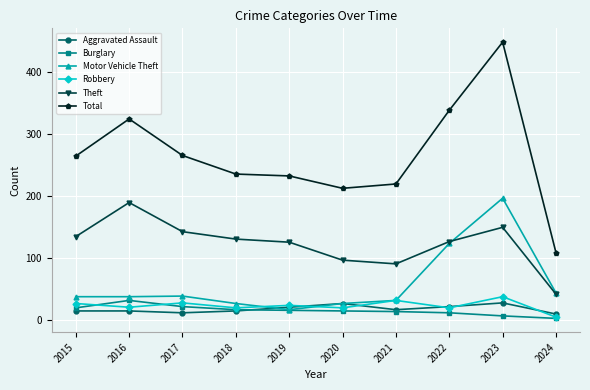

What is the difference between the maximum and minimum values in the Aggravated Assault series?

18